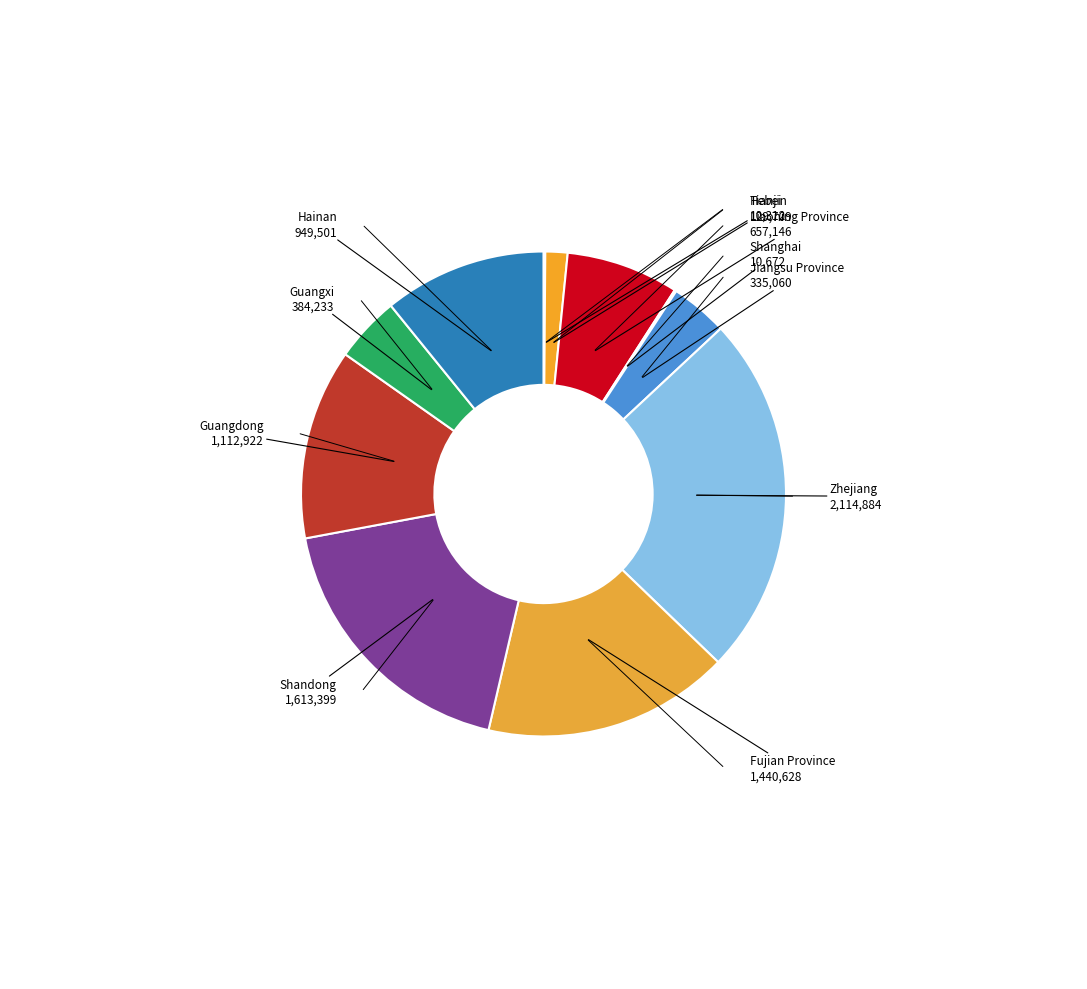

Which category has the biggest portion of the pie?

Zhejiang